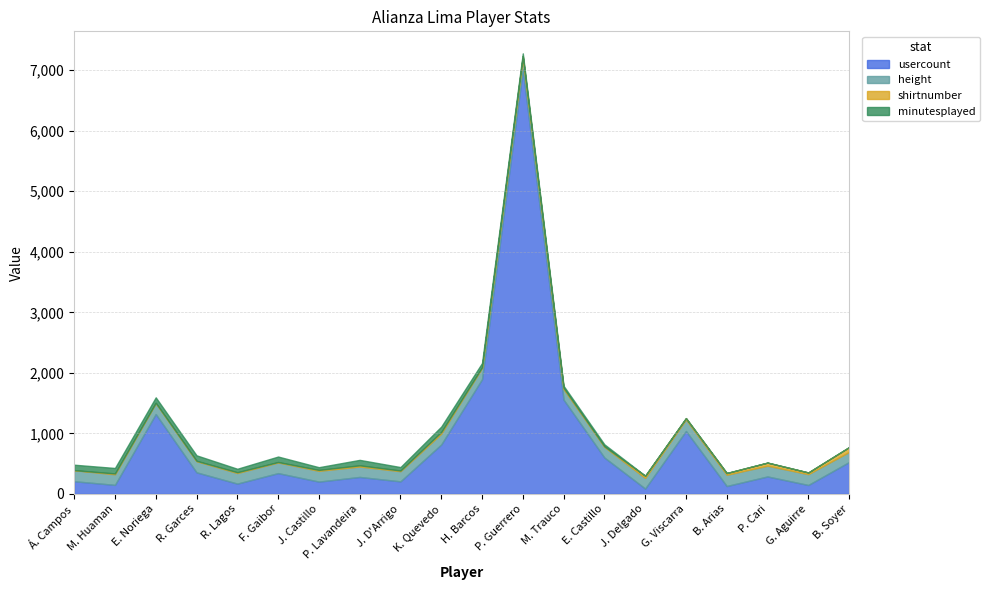

Between B. Soyer and K. Quevedo, which is larger?

K. Quevedo